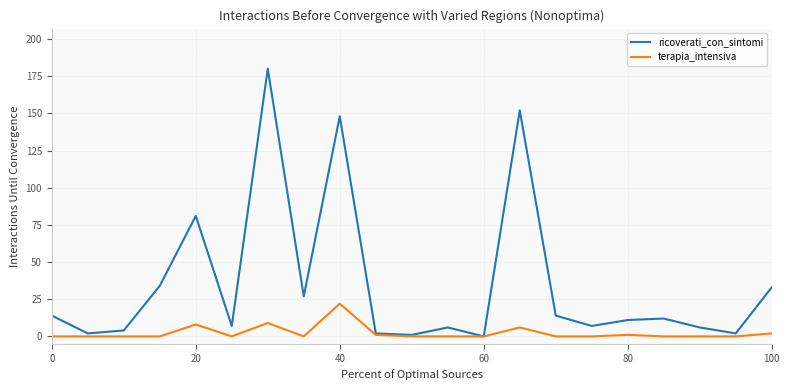

Which series has the widest spread of values?

ricoverati_con_sintomi